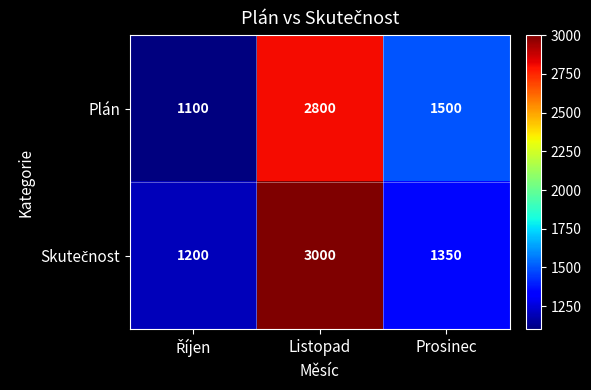

What is the average value of the Plán series?

1800